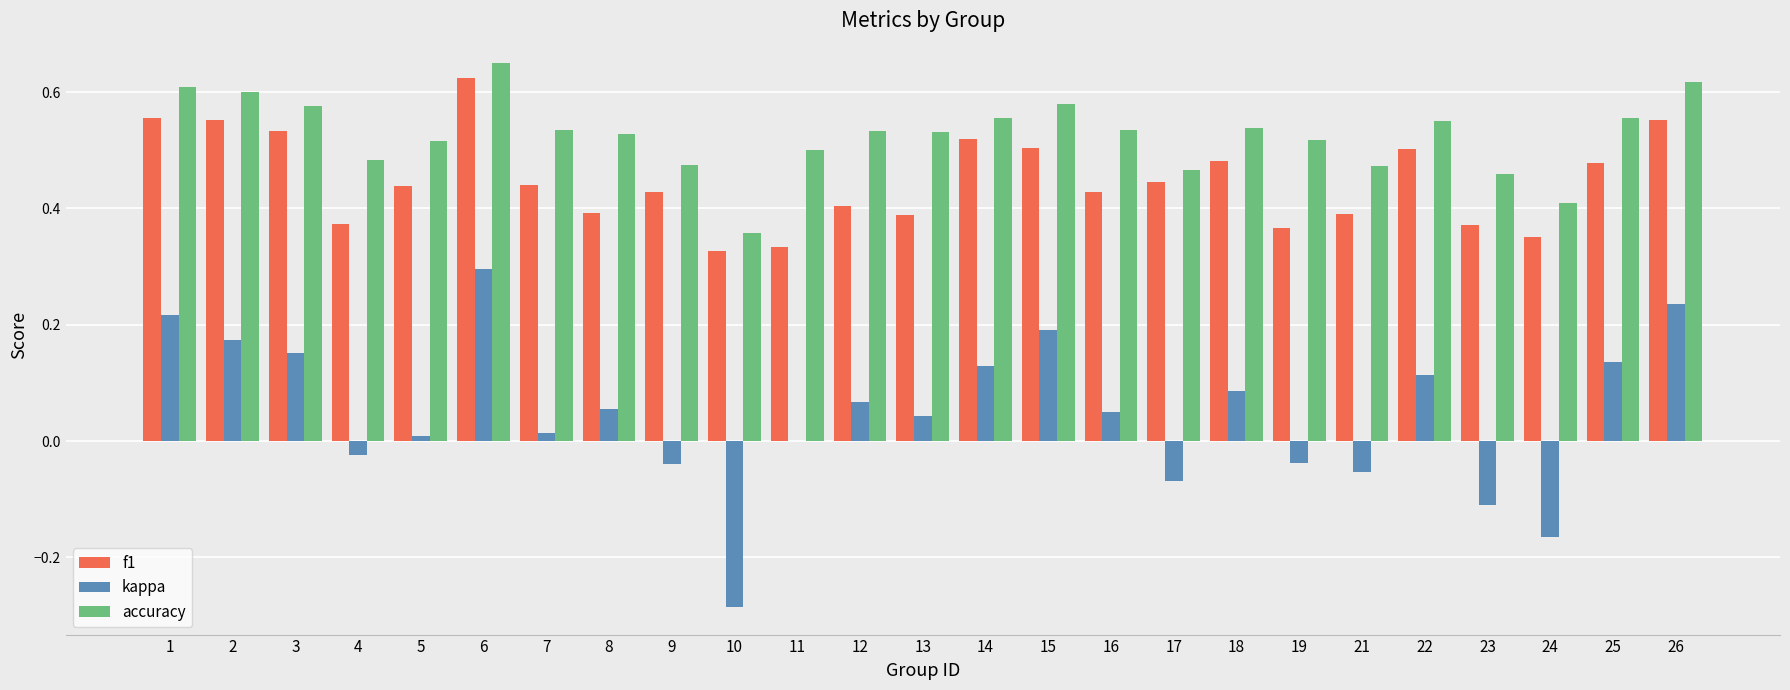

Which label corresponds to the largest value in the chart?

6